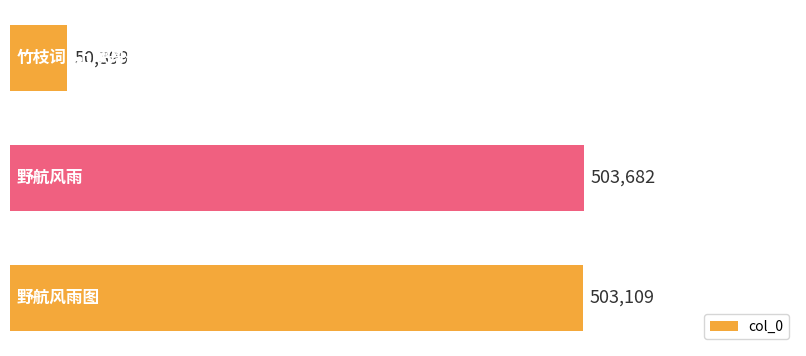

Between 野航风雨图 and 野航风雨, which is larger?

野航风雨